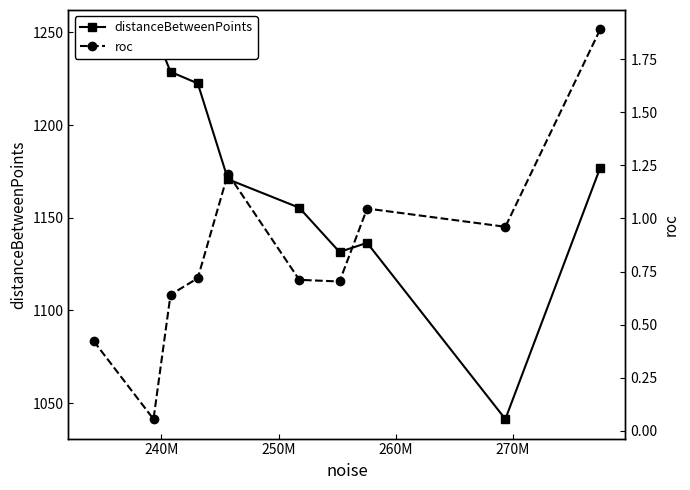

Does the chart display data point markers on the line(s)?

Yes